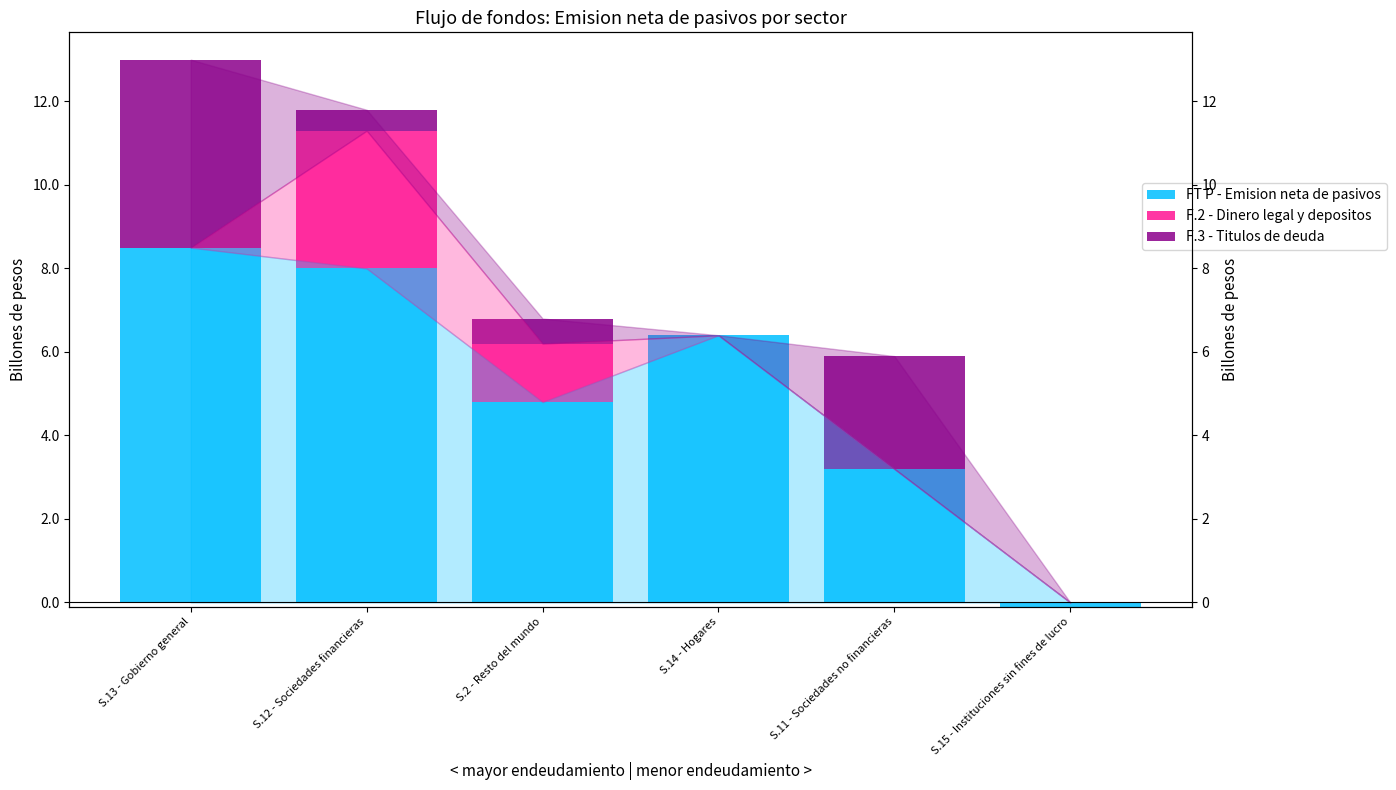

Between S.13 - Gobierno general and S.14 - Hogares, which series saw the biggest shift?

F.3 - Titulos de deuda